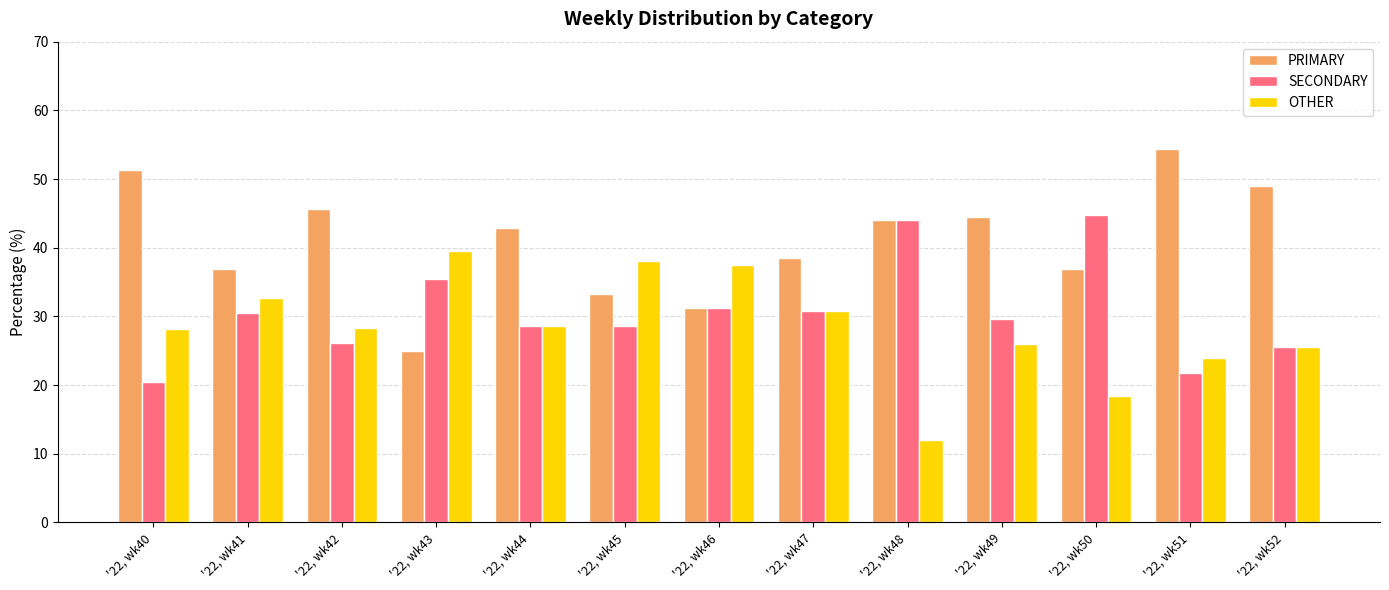

Rank the series by their average value, from lowest to highest.

OTHER, SECONDARY, PRIMARY